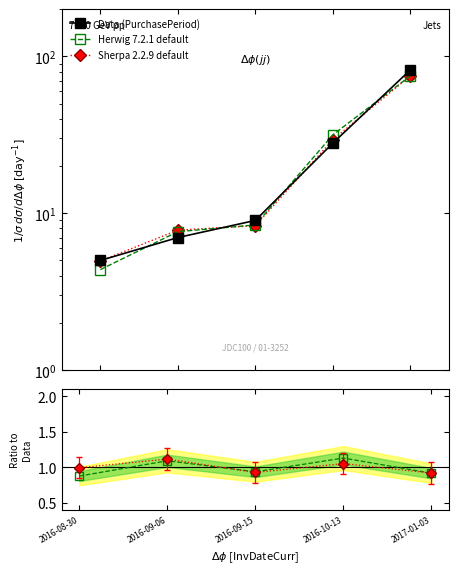

Where does the Sherpa 2.2.9 default series first go above 8?

2016-09-15